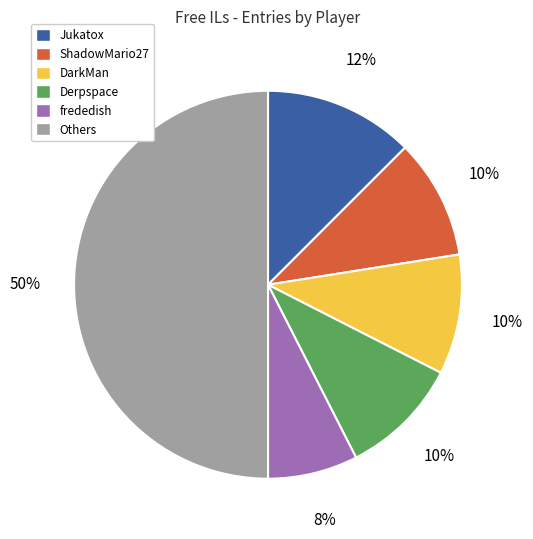

Count the number of slices in the pie.

6